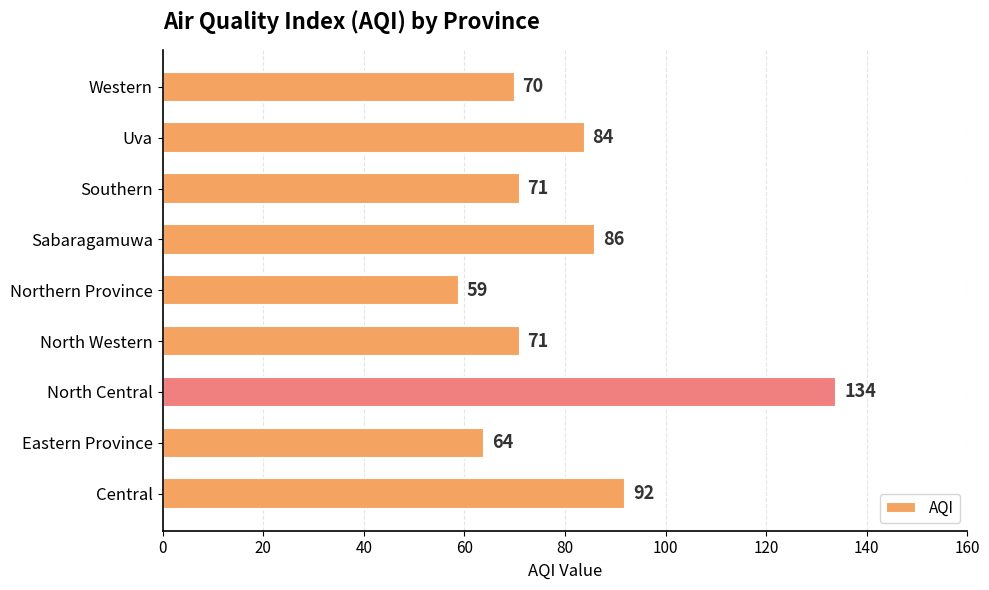

The chart shows a value of 120 at Sabaragamuwa. True or false?

False